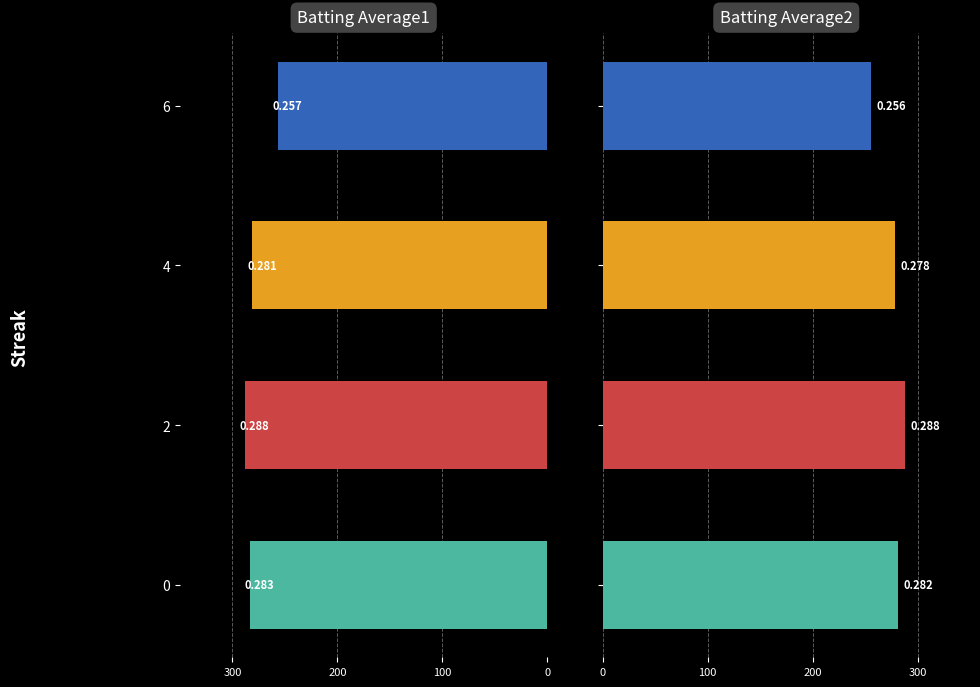

What is the difference between the maximum and minimum values in the Batting Average1 series?

31.7